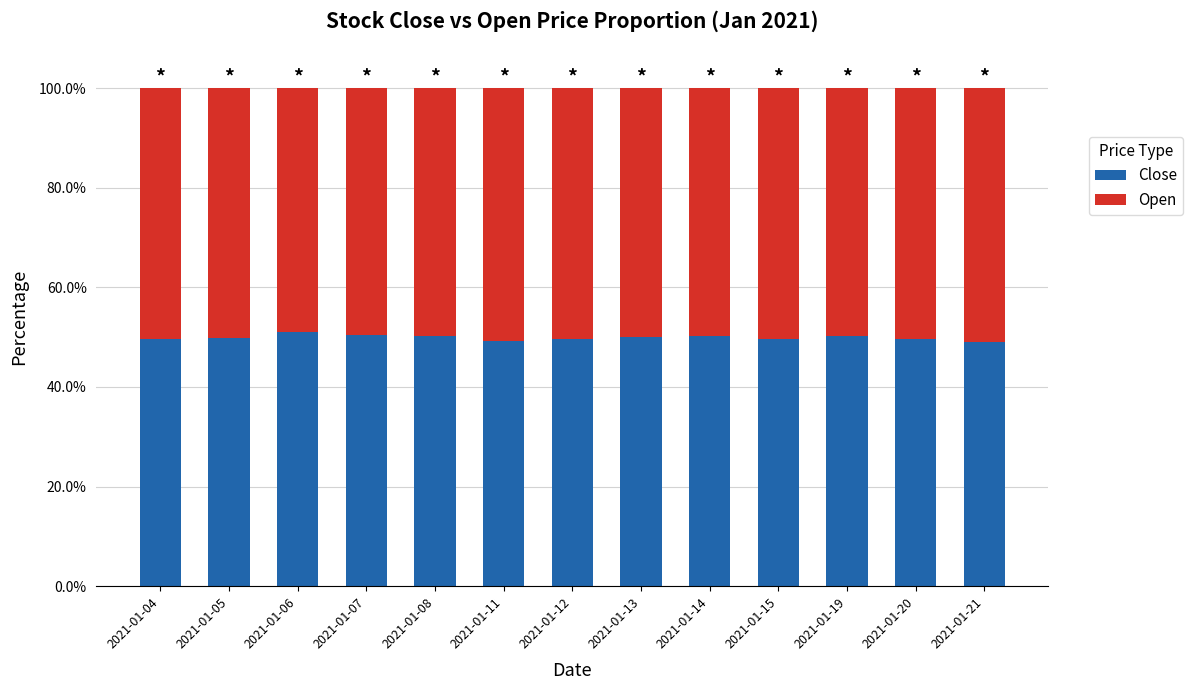

Does the chart contain stacked bars?

Yes